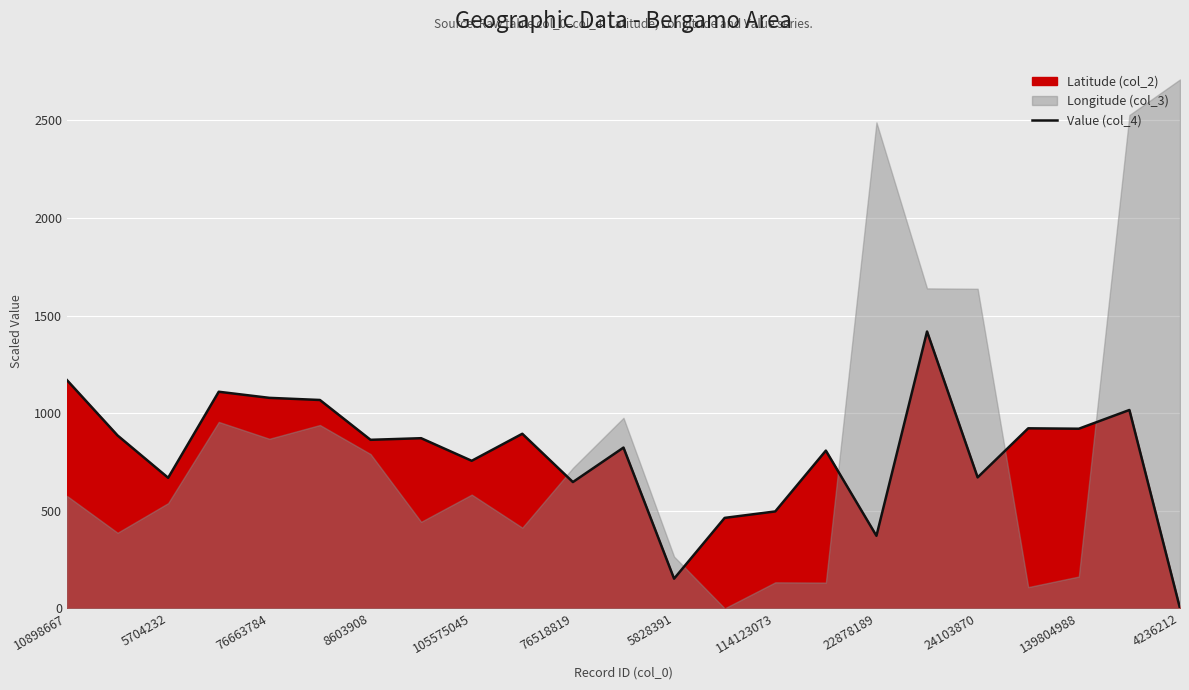

The value of Value (col_4) at 76663784 is 574.7. True or false?

False